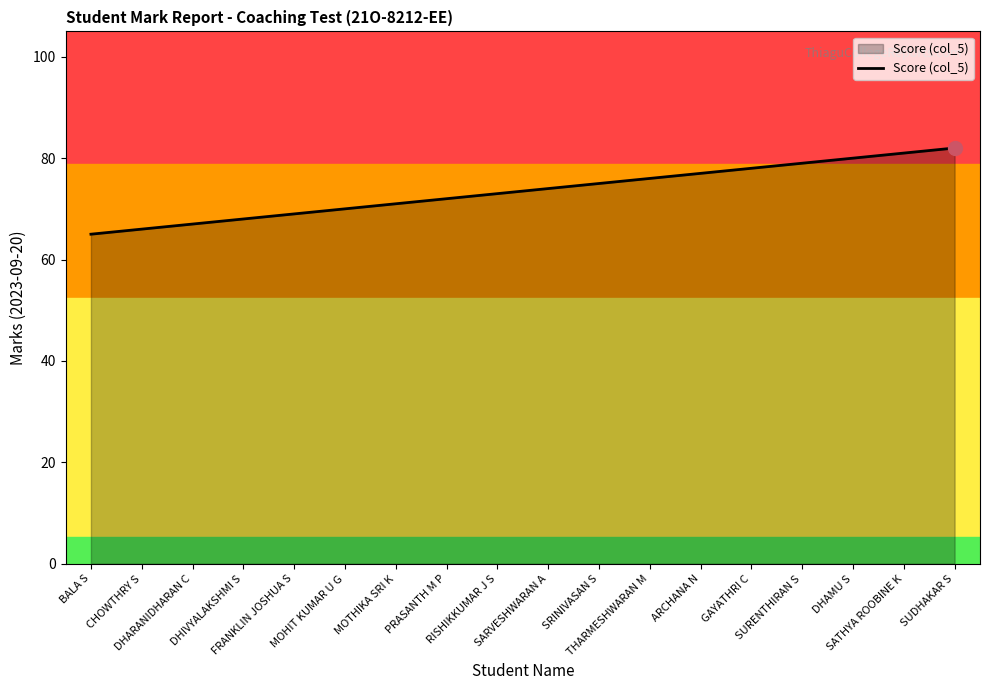

What is the change in value from MOHIT KUMAR U G to SATHYA ROOBINE K?

+11